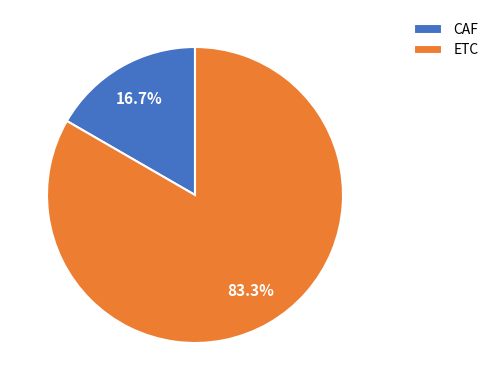

What is the smallest slice in the pie chart?

CAF